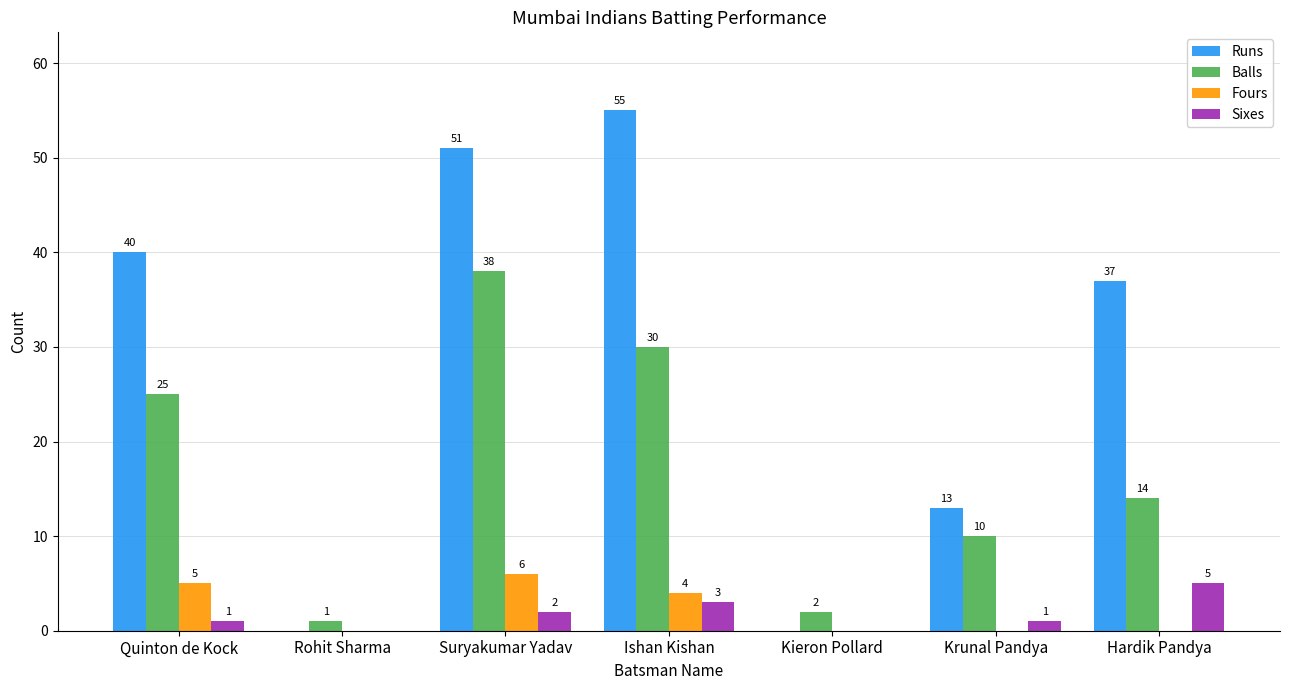

Where does the Runs series first go above 37?

Quinton de Kock